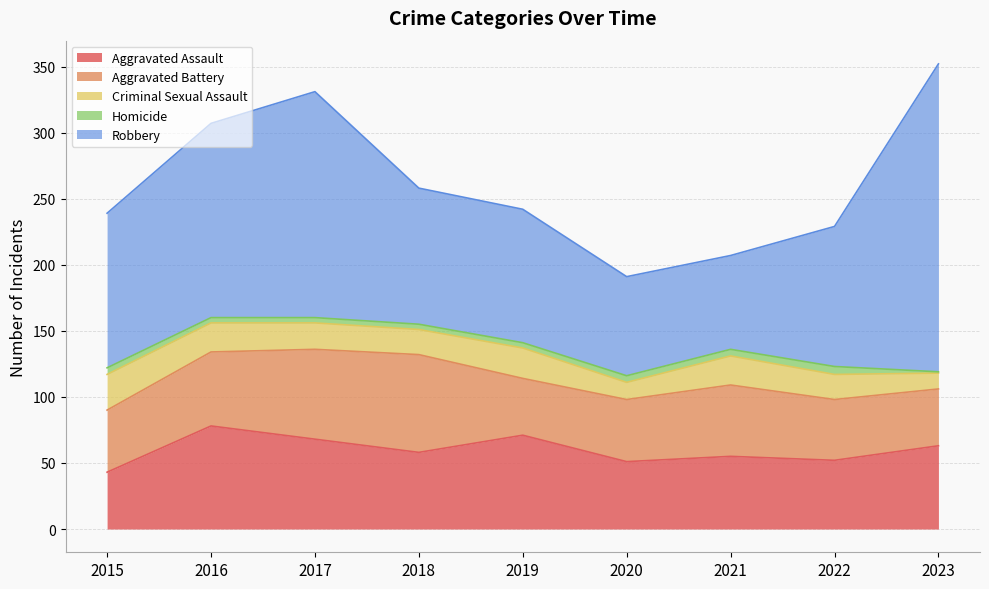

Which category has the lowest value in the Homicide series?

2023